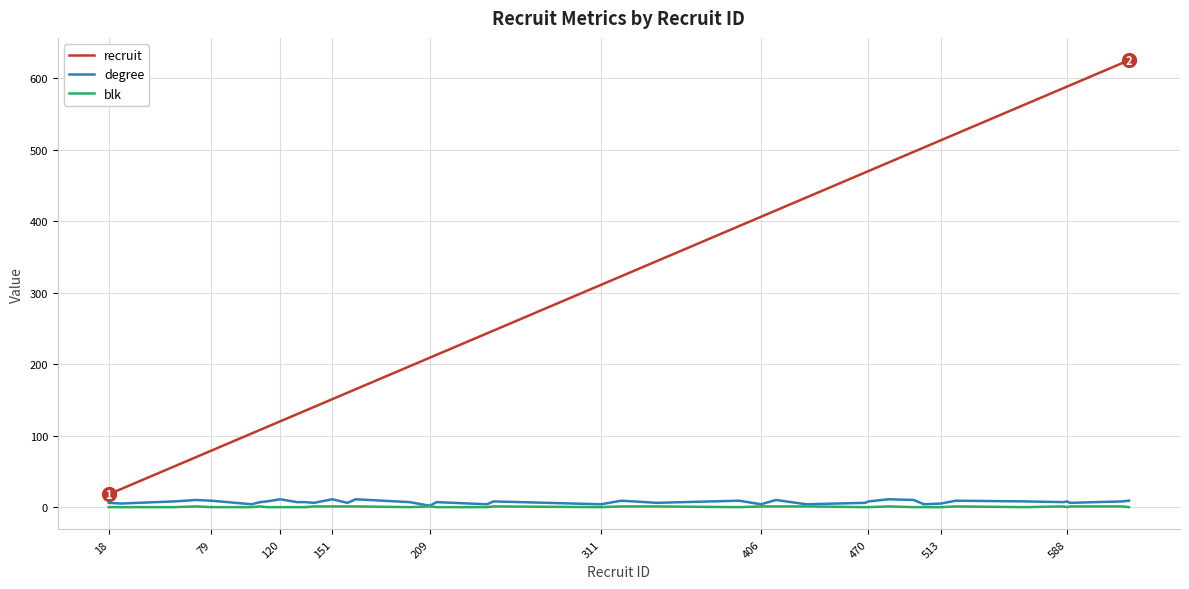

Which series has the widest spread of values?

recruit